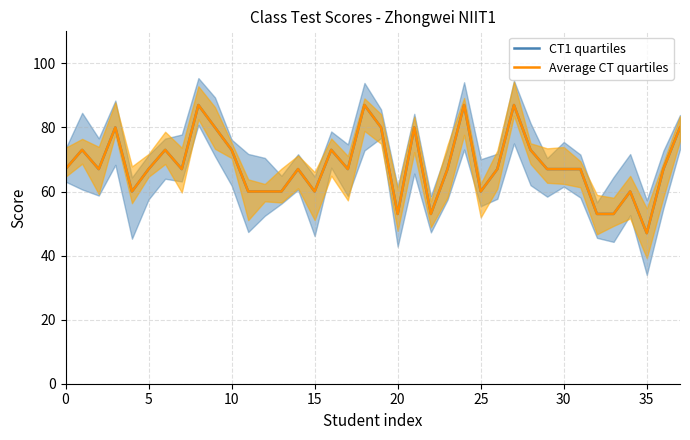

What is the label of the 10th point from the left?

9